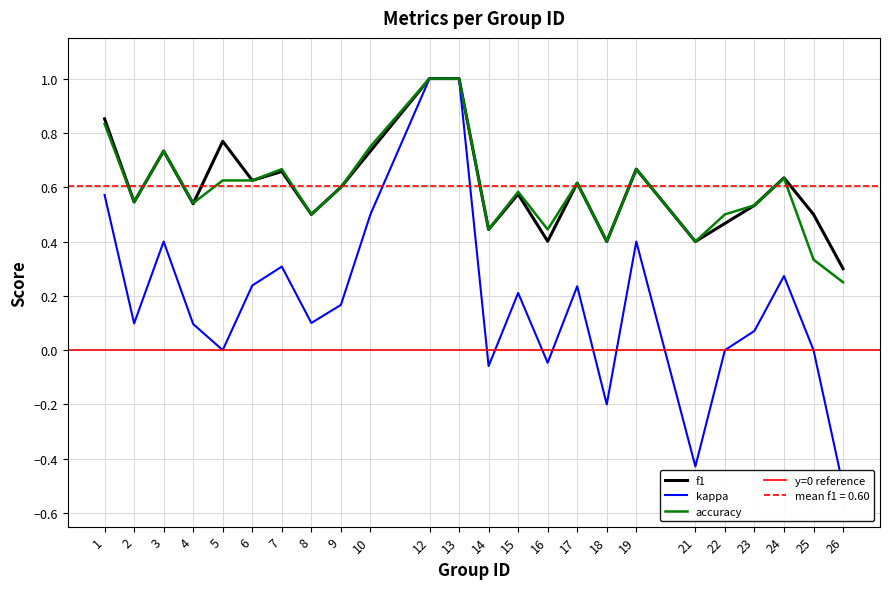

In kappa, how many points are higher than both neighbors (excluding endpoints)?

6